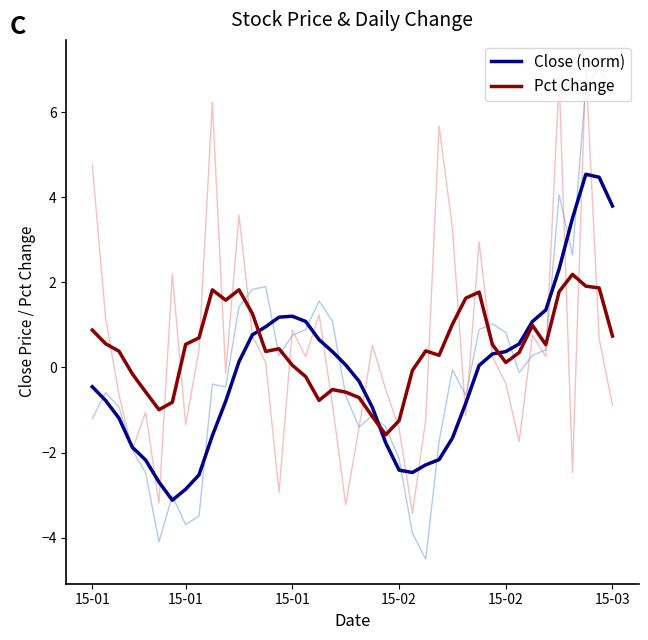

How many times do Close (norm) and Pct Change cross each other?

3